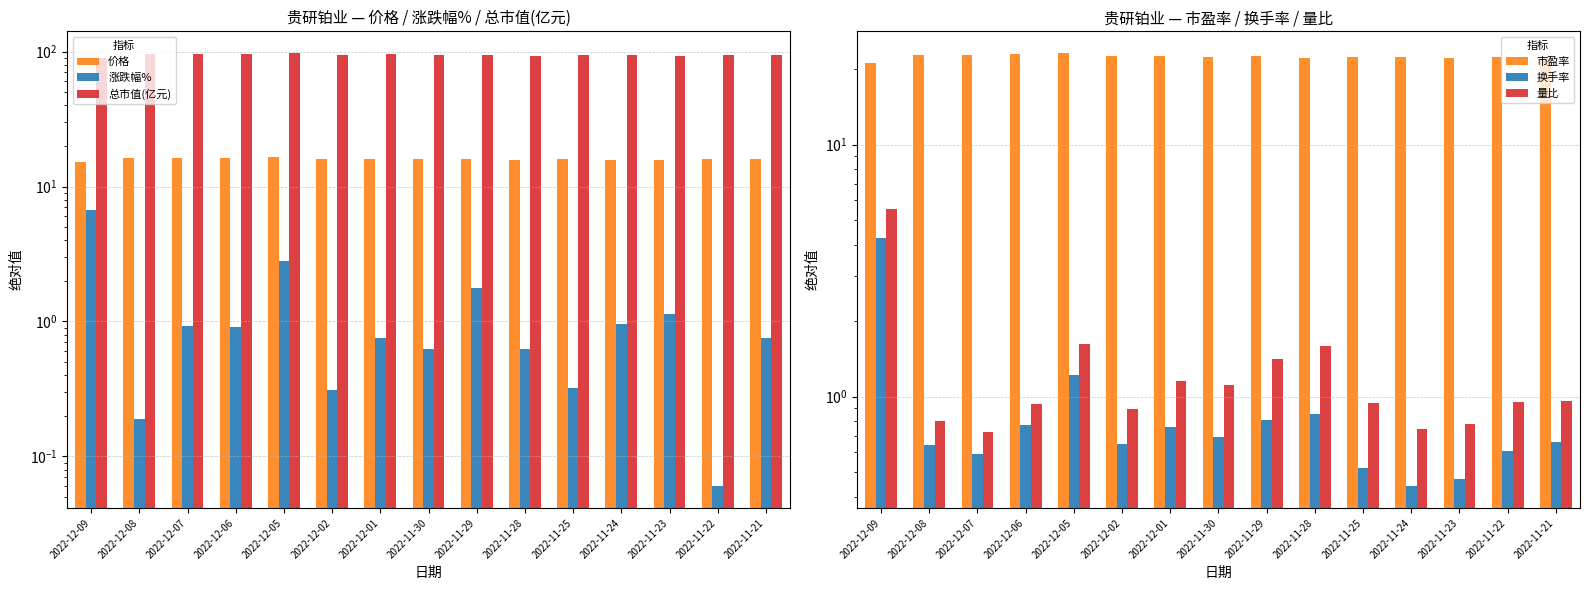

How many bars are there in total?

90